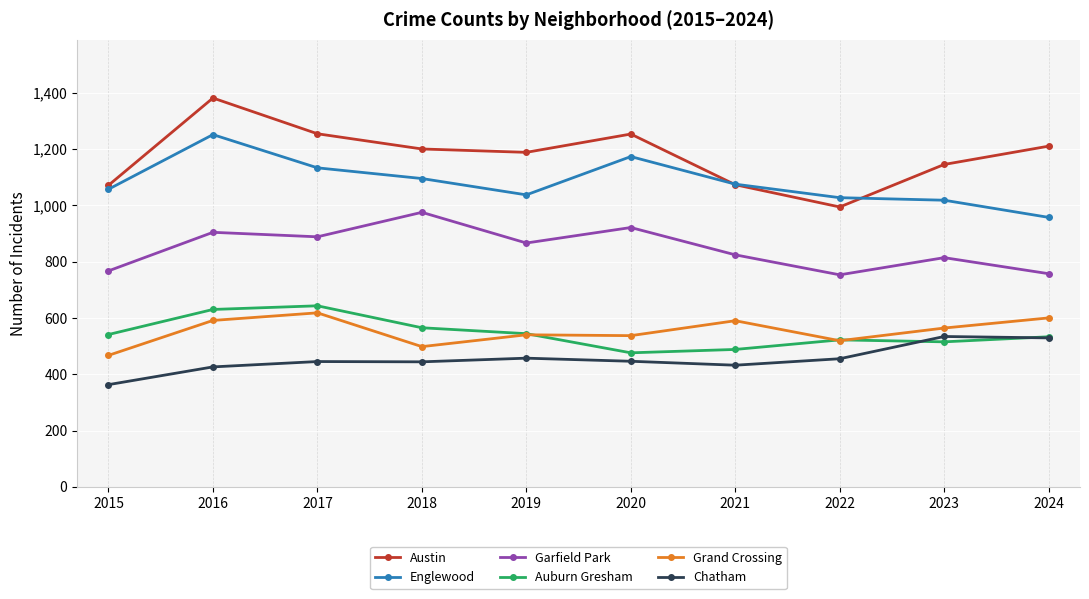

Which category has the lowest value across all series?

2015